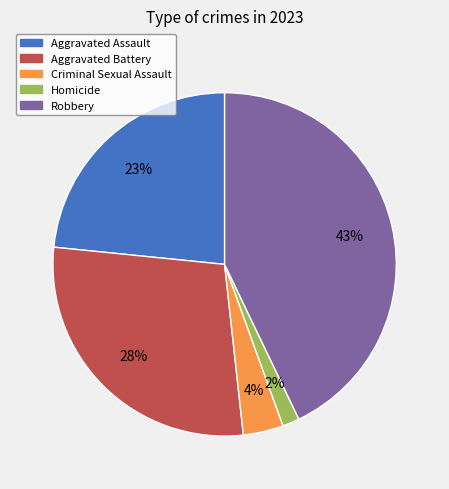

To the nearest percent, what is the difference between the Robbery and Aggravated Battery slice percentages?

15%